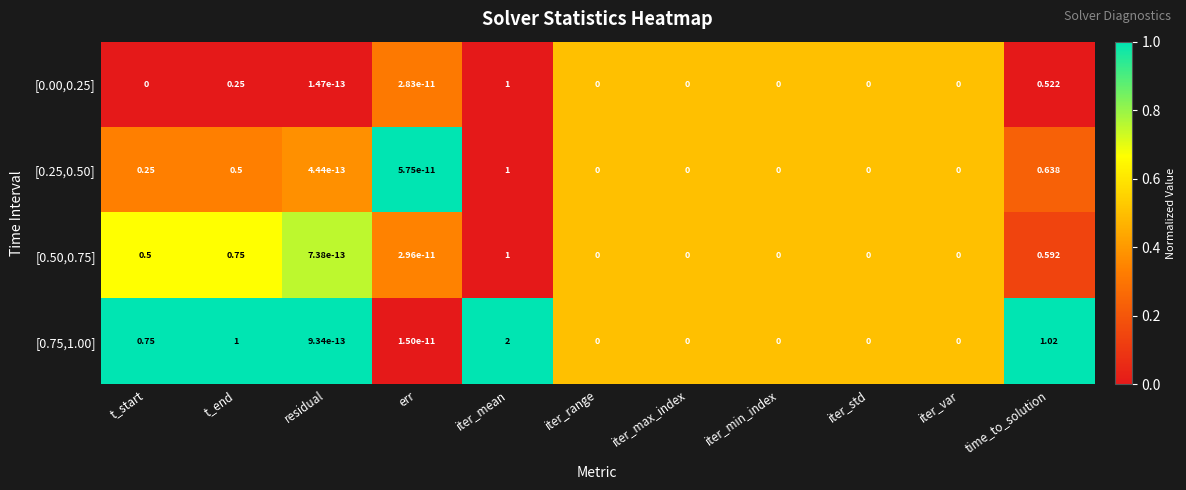

At which label is [0.75,1.00] closest to 1?

t_end